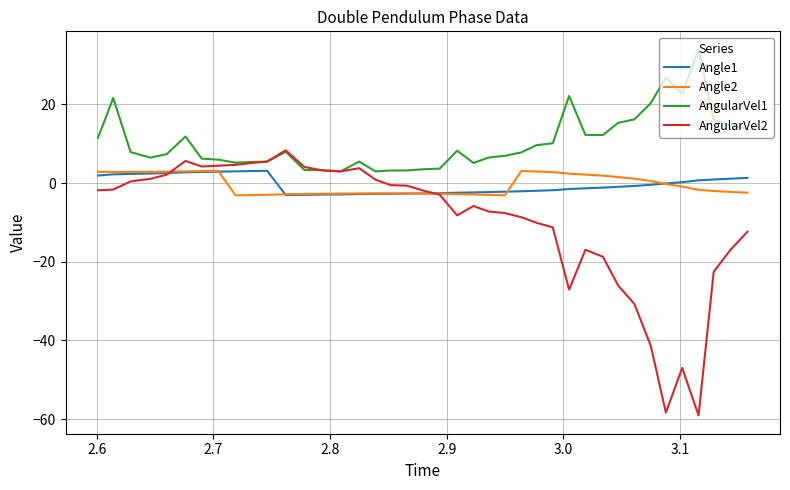

Which series has the largest total across all categories?

AngularVel1